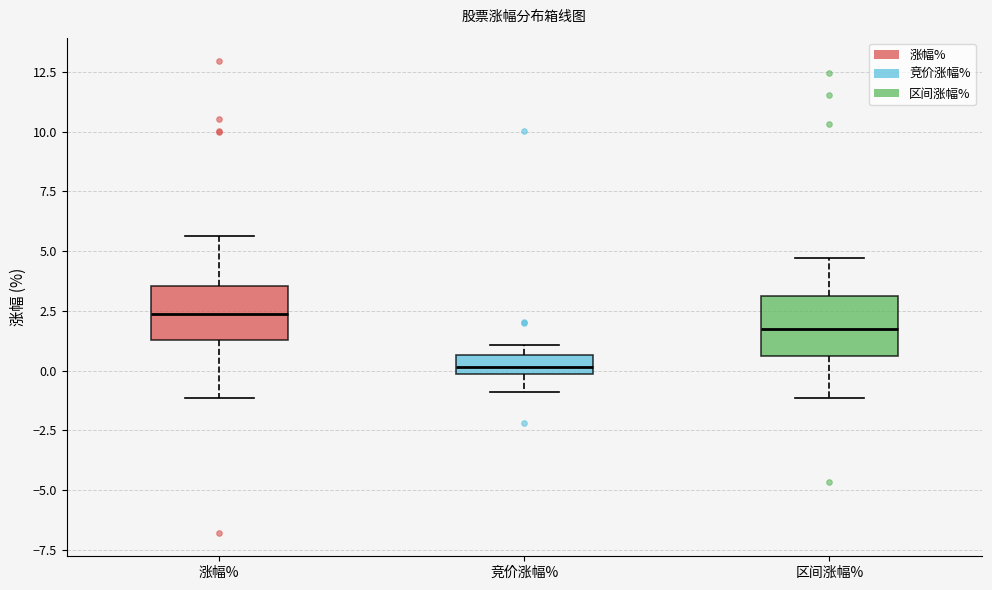

Reading left to right, read every box against the y-axis: the position of its median line, the range the box covers, and the ends of its whiskers. The values are not printed on the chart, so give them approximately, as read against the axis.

涨幅%: median 2.5, box 1.5 to 3.5, whiskers -1.0 to 5.5
竞价涨幅%: median 0.0 (just above the box's lower edge), box 0.0 to 0.5, whiskers -1.0 to 1.0
区间涨幅%: median 1.5, box 0.5 to 3.0, whiskers -1.0 to 4.5